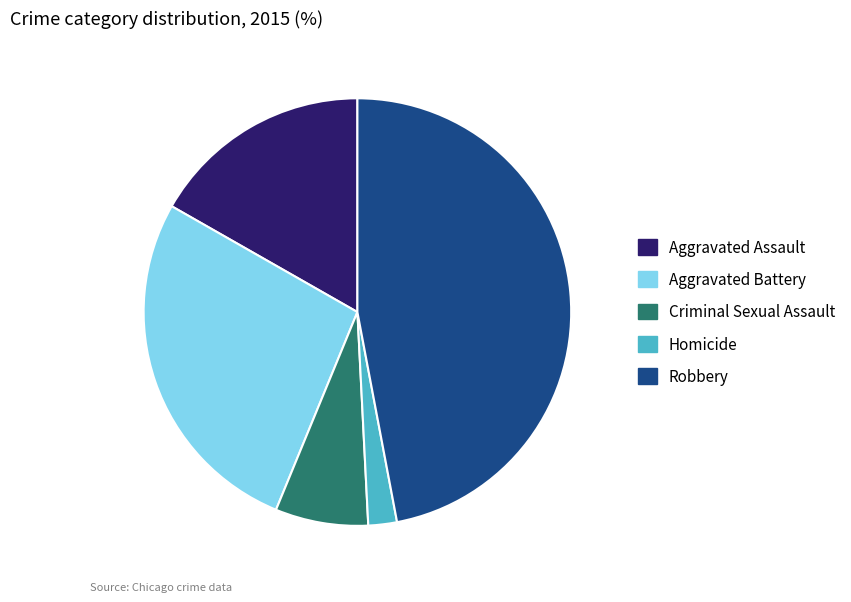

Between Homicide and Criminal Sexual Assault, which is larger?

Criminal Sexual Assault